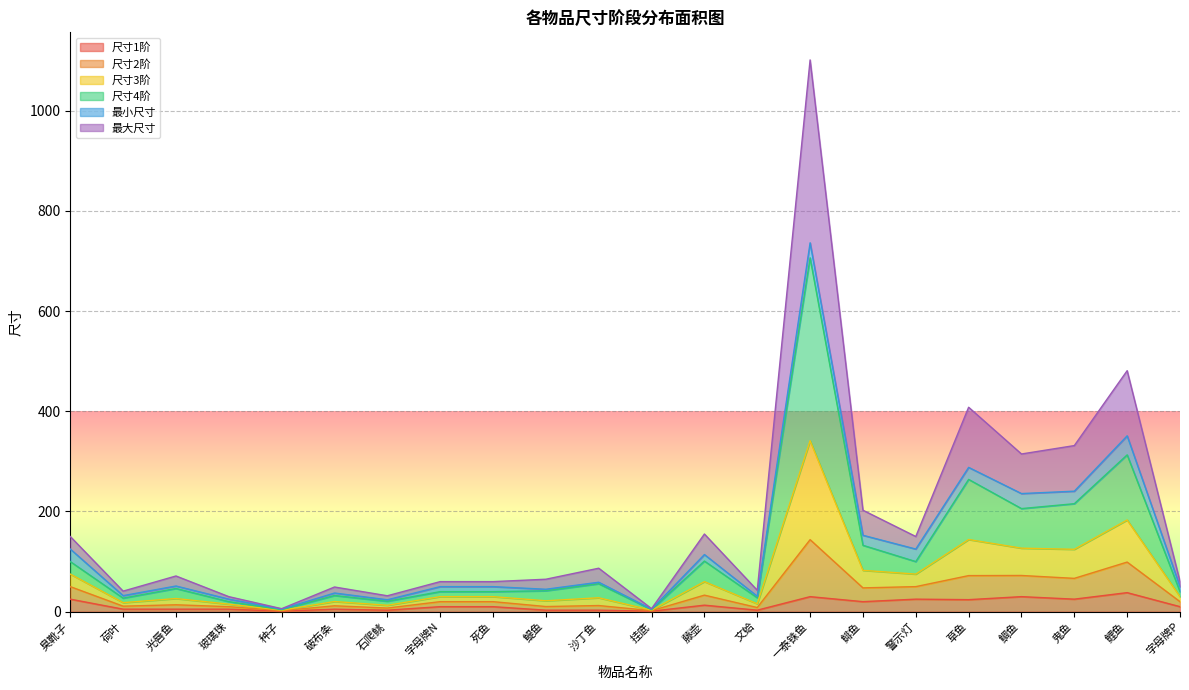

What is the total value across all series at 荷叶?

123.0